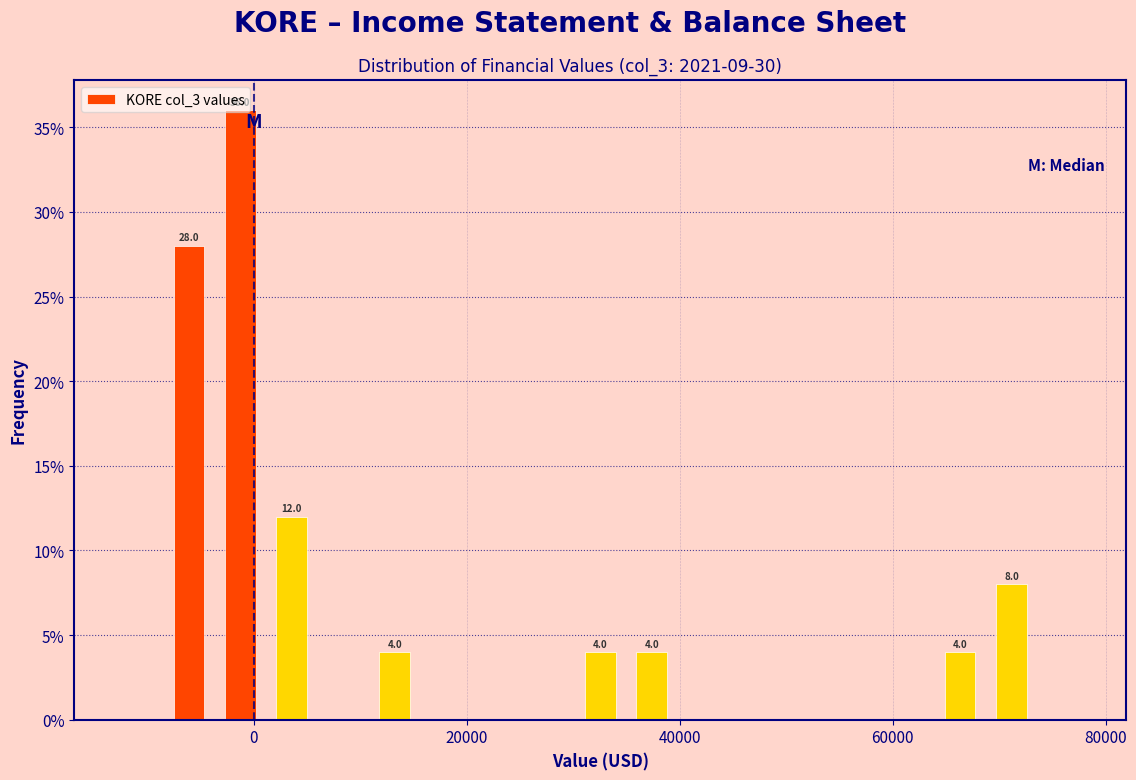

Around what value on the x-axis is the tallest bar? Give the approximate position of its centre, as read against the axis.

-2000